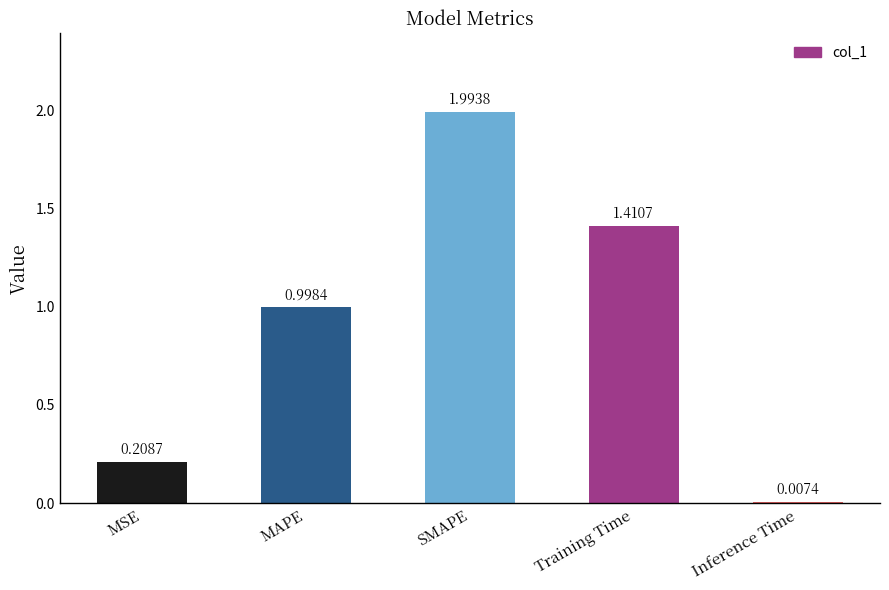

Rank the categories by value from lowest to highest.

Inference Time, MSE, MAPE, Training Time, SMAPE